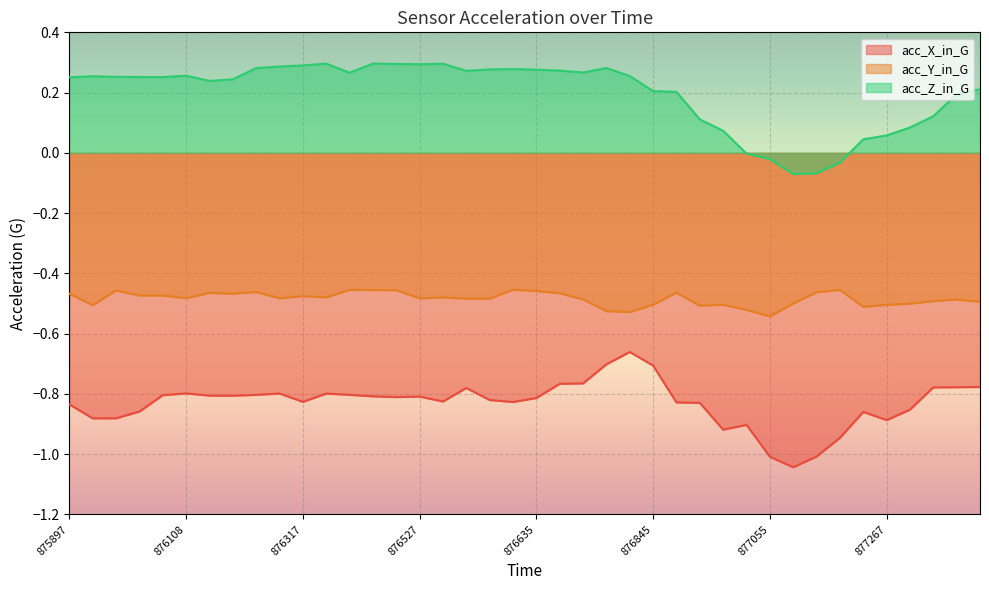

Rank the series at 876532 from highest to lowest value.

acc_Z_in_G, acc_Y_in_G, acc_X_in_G